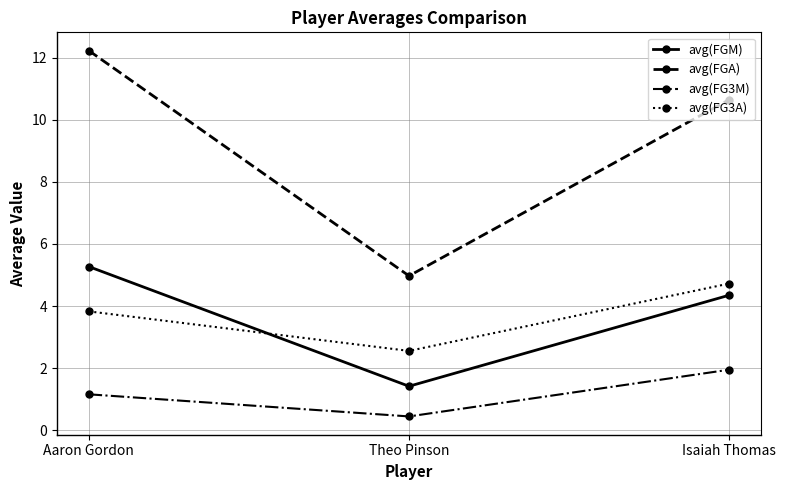

Does the chart have visible grid lines?

Yes